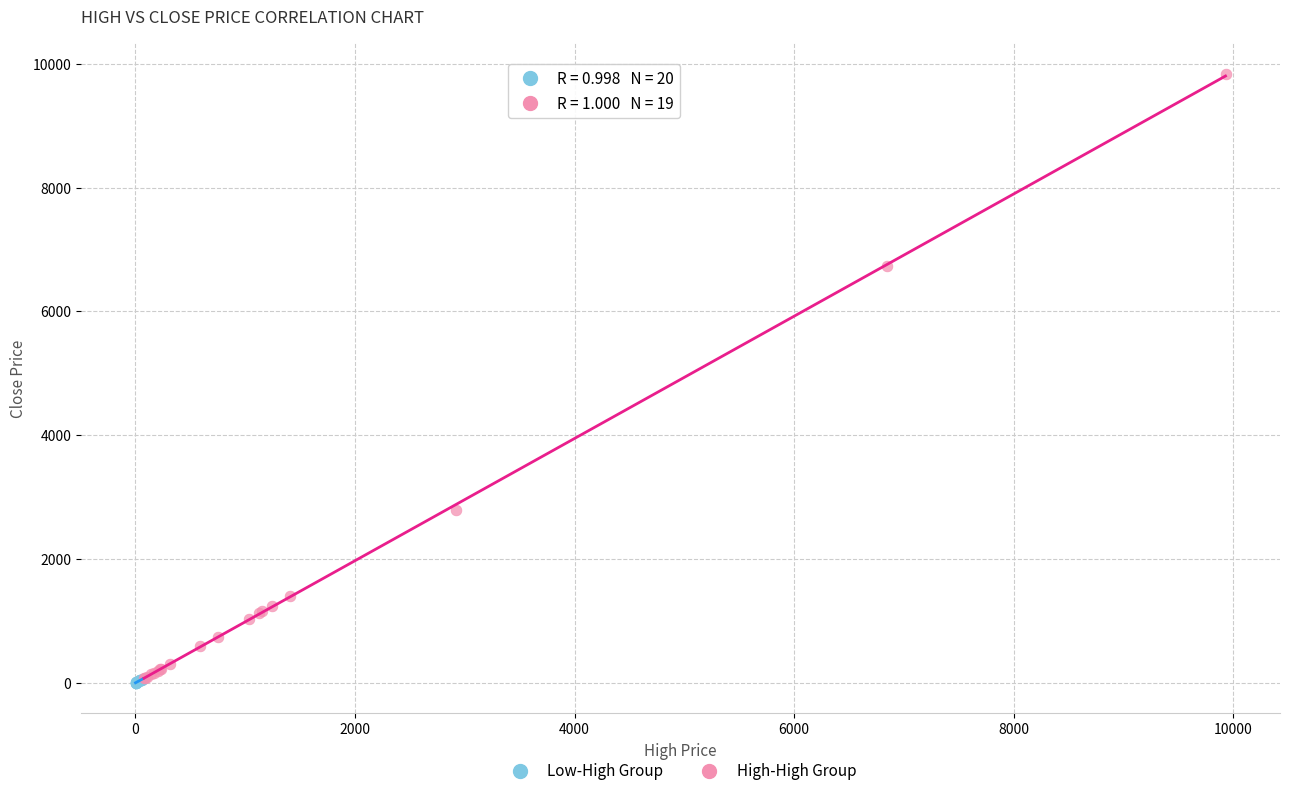

Which series reaches the maximum Y coordinate?

High-High Group